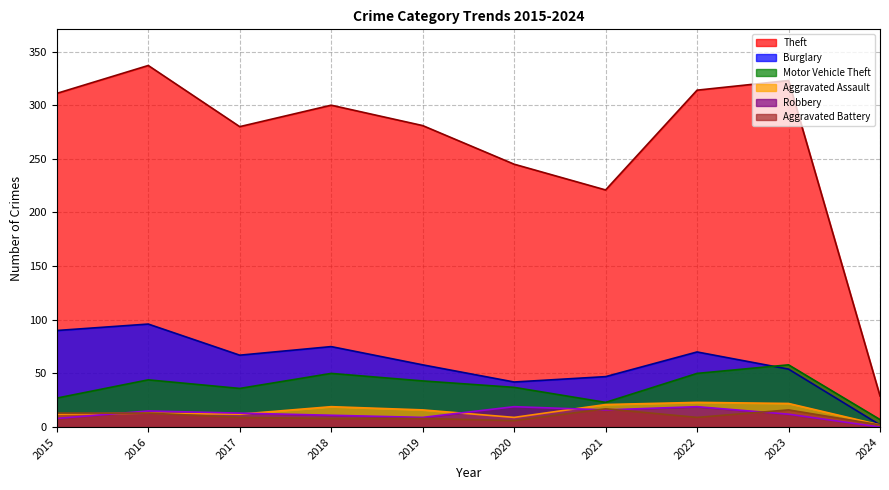

What is the difference between the Aggravated Battery values at 2024 and 2022?

7